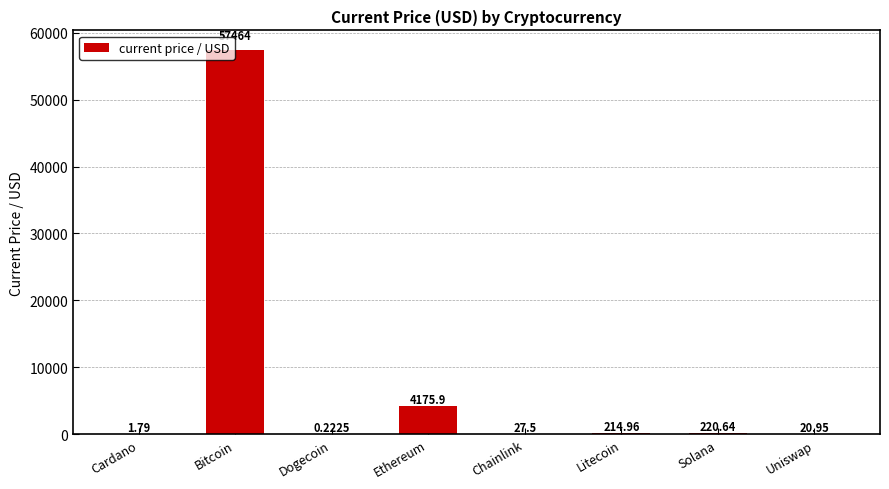

Which label corresponds to the largest value in the chart?

Bitcoin